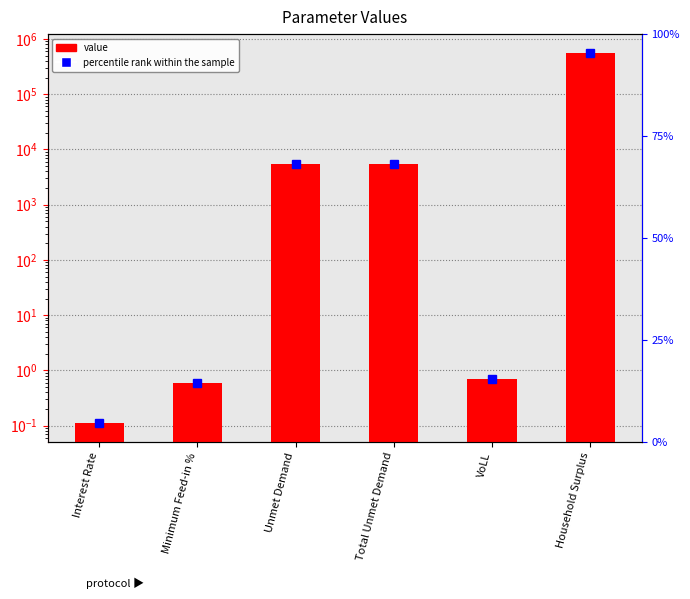

Which label corresponds to the smallest value in the chart?

Interest Rate